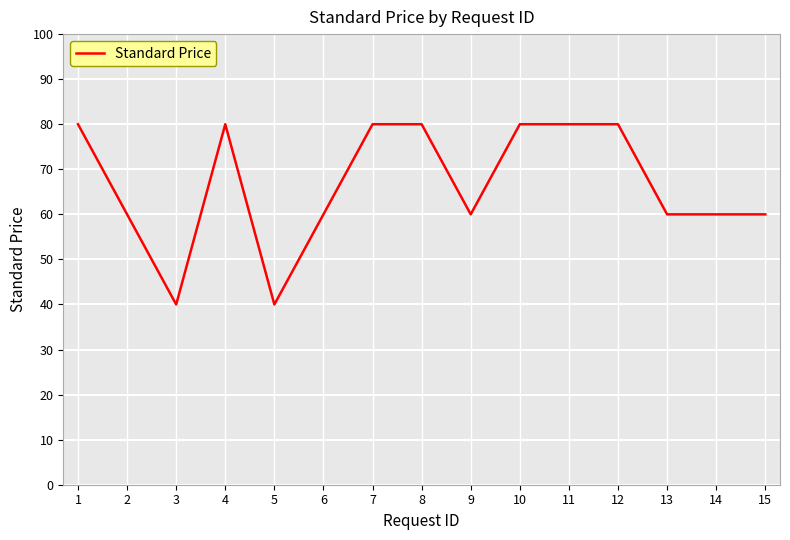

Is it true that the value at 1 is 80?

True